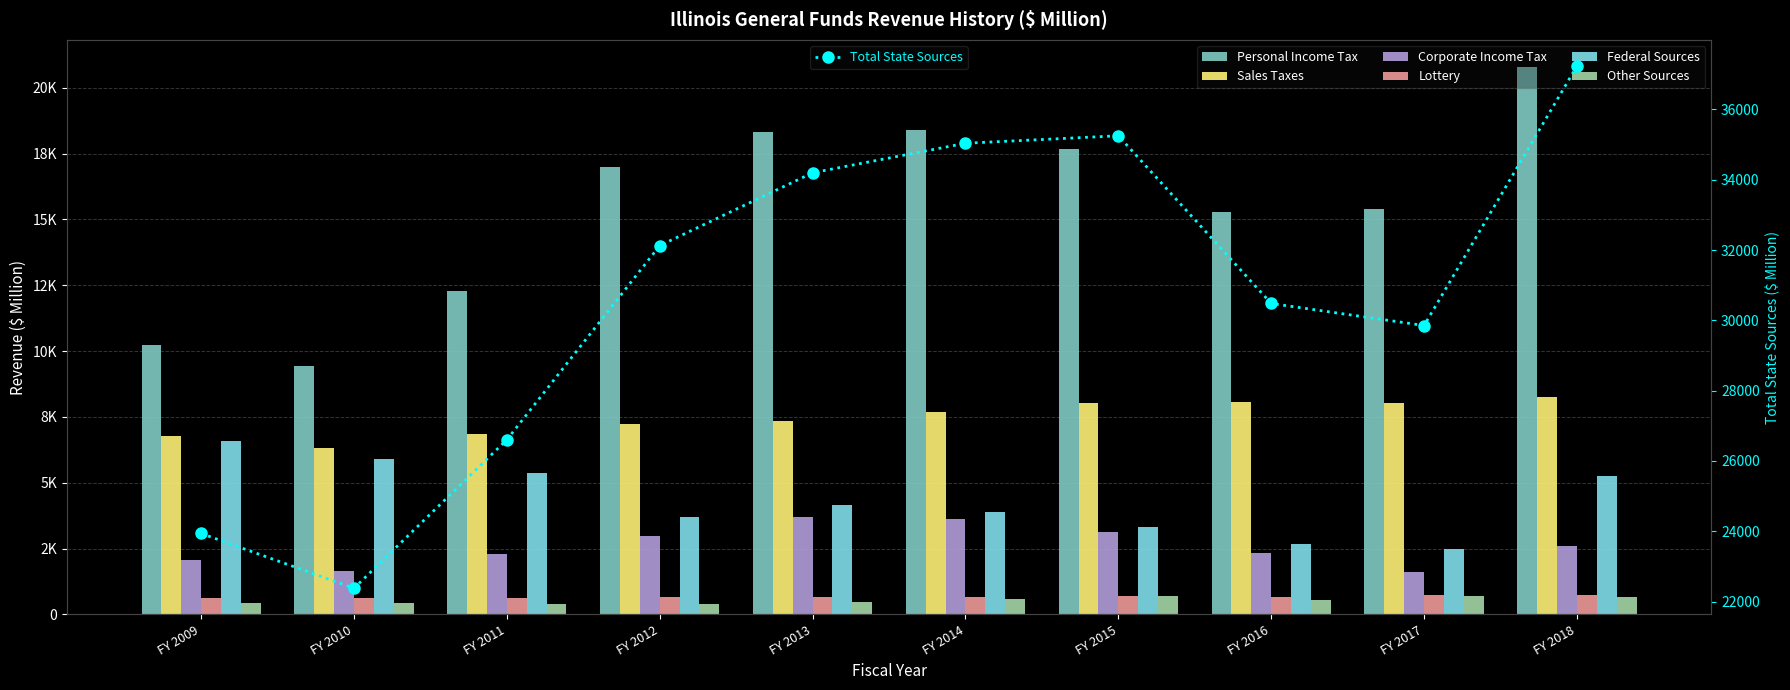

Which category has the highest value in the Lottery series?

FY 2017